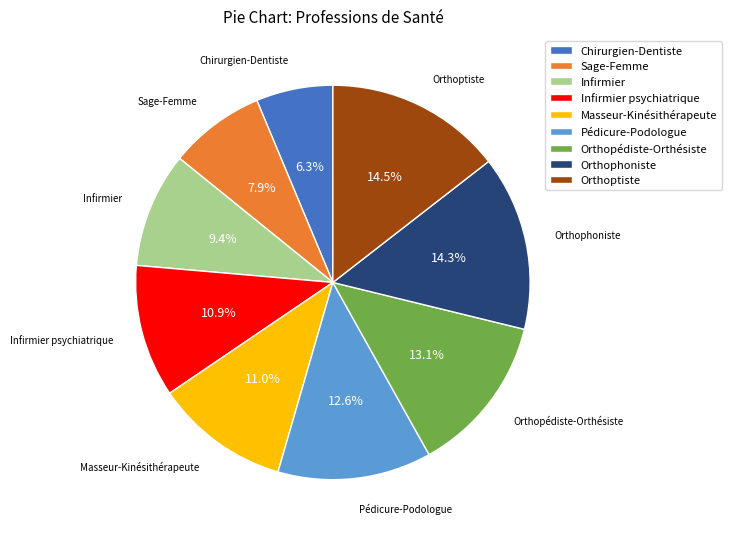

To the nearest percent, what is the difference between the Chirurgien-Dentiste and Orthophoniste slice percentages?

8%